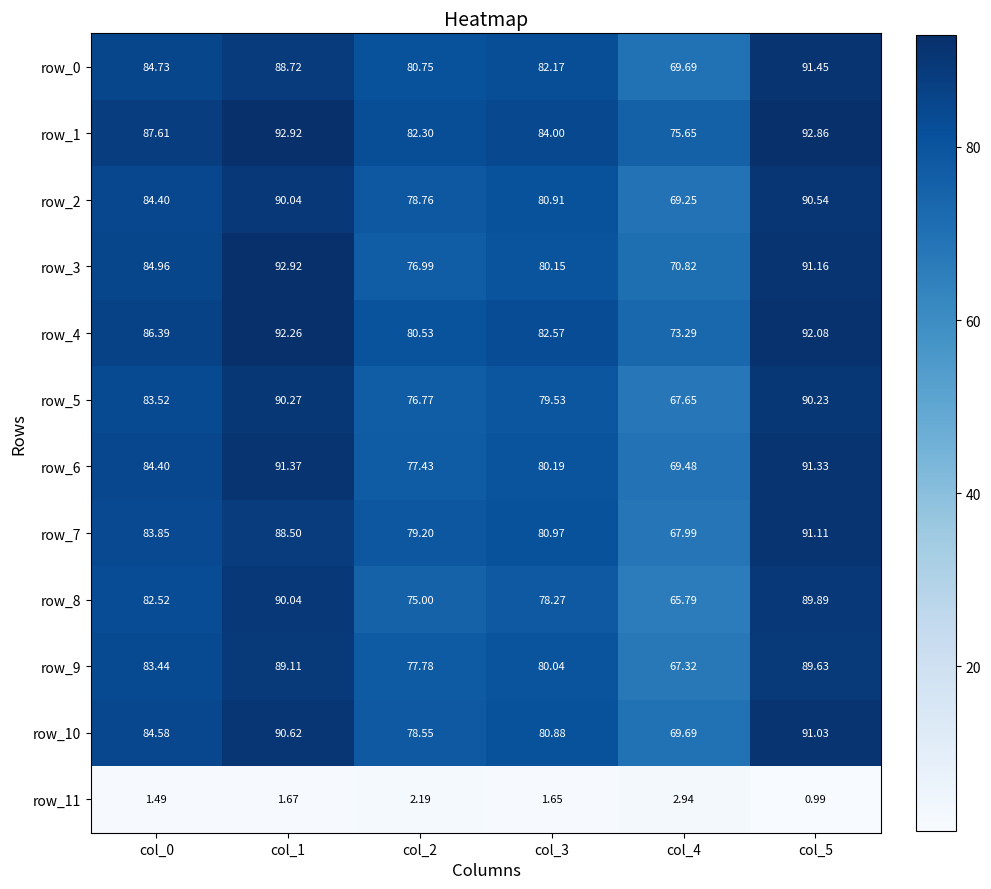

Reading left to right, list all the values displayed in this chart.

row_0: col_0=84.7	col_1=88.7	col_2=80.8	col_3=82.2	col_4=69.7	col_5=91.5
row_1: col_0=87.6	col_1=92.9	col_2=82.3	col_3=84.0	col_4=75.7	col_5=92.9
row_2: col_0=84.4	col_1=90.0	col_2=78.8	col_3=80.9	col_4=69.2	col_5=90.5
row_3: col_0=85.0	col_1=92.9	col_2=77.0	col_3=80.2	col_4=70.8	col_5=91.2
row_4: col_0=86.4	col_1=92.3	col_2=80.5	col_3=82.6	col_4=73.3	col_5=92.1
row_5: col_0=83.5	col_1=90.3	col_2=76.8	col_3=79.5	col_4=67.7	col_5=90.2
row_6: col_0=84.4	col_1=91.4	col_2=77.4	col_3=80.2	col_4=69.5	col_5=91.3
row_7: col_0=83.8	col_1=88.5	col_2=79.2	col_3=81.0	col_4=68.0	col_5=91.1
row_8: col_0=82.5	col_1=90.0	col_2=75.0	col_3=78.3	col_4=65.8	col_5=89.9
row_9: col_0=83.4	col_1=89.1	col_2=77.8	col_3=80.0	col_4=67.3	col_5=89.6
row_10: col_0=84.6	col_1=90.6	col_2=78.5	col_3=80.9	col_4=69.7	col_5=91.0
row_11: col_0=1.5	col_1=1.7	col_2=2.2	col_3=1.6	col_4=2.9	col_5=1.0